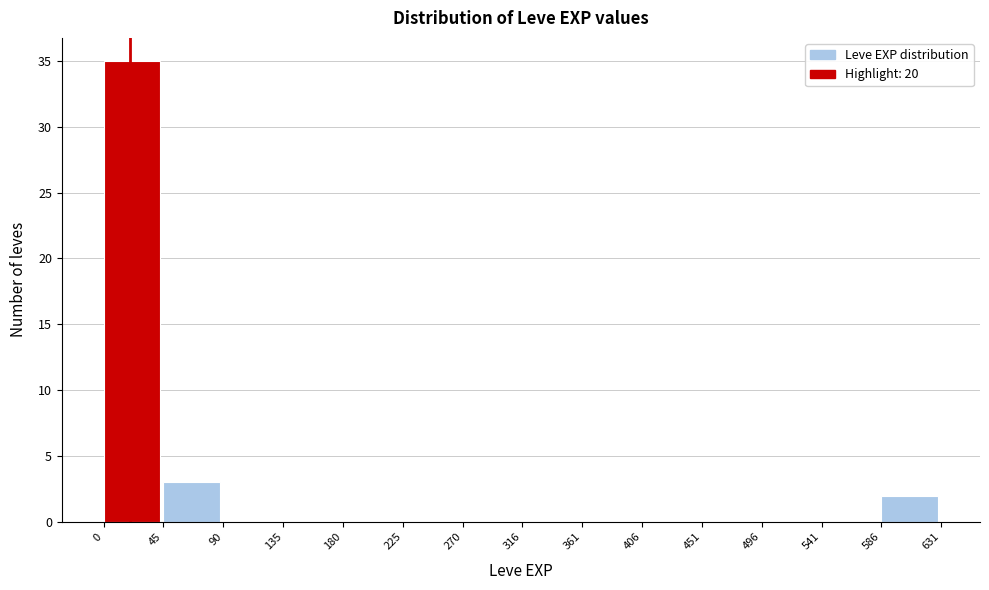

Reading left to right, transcribe this chart: for each bar, give the range it covers on the x-axis and its height. The values are not printed on the chart, so give them approximately, as read against the axis.

0 to 45: 35
45 to 90: 3
90 to 135: 0
135 to 180: 0
180 to 225: 0
225 to 270: 0
270 to 316: 0
316 to 361: 0
361 to 406: 0
406 to 451: 0
451 to 496: 0
496 to 541: 0
541 to 586: 0
586 to 631: 2